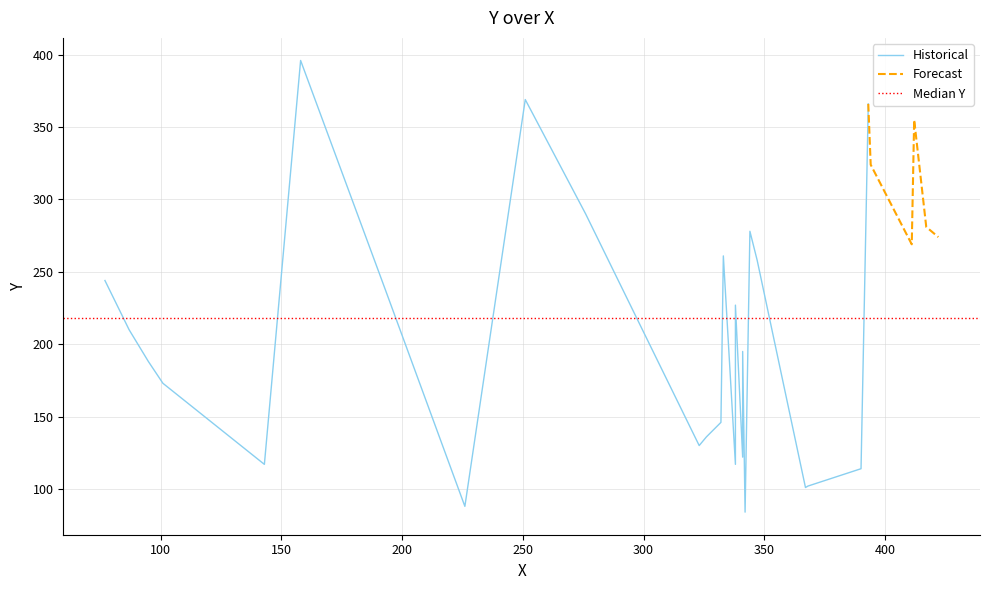

What position from the left is 16?

17